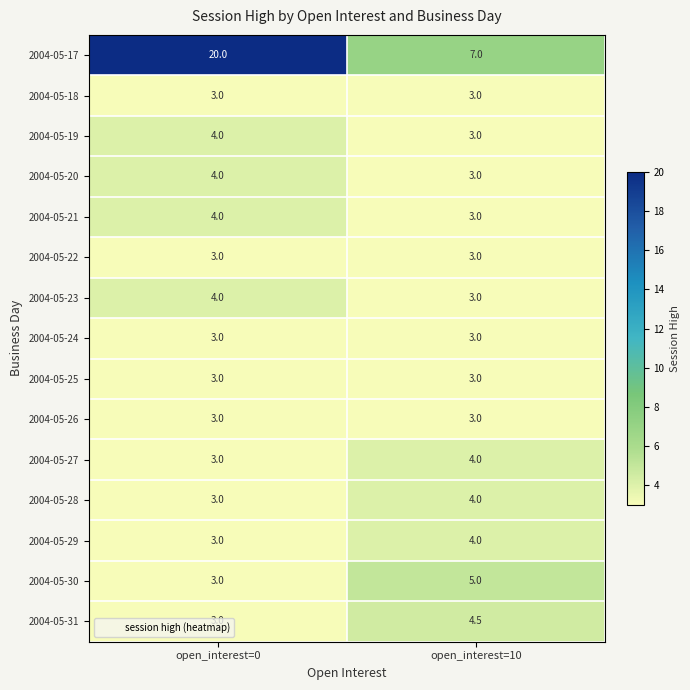

Rank the categories by 2004-05-31 value from highest to lowest.

open_interest=10, open_interest=0